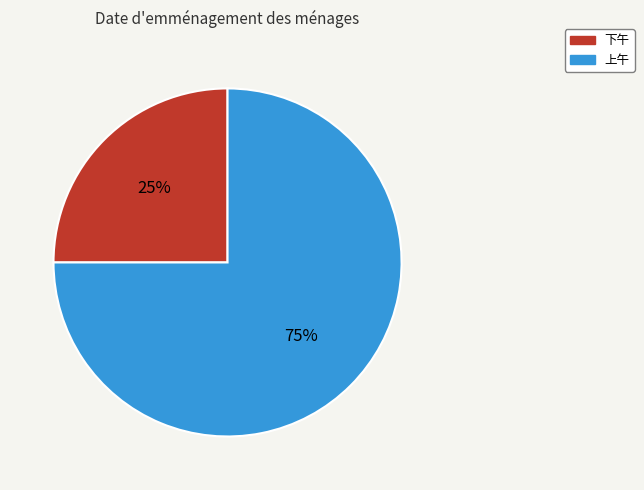

To the nearest percent, what percentage of the pie is 下午?

25%